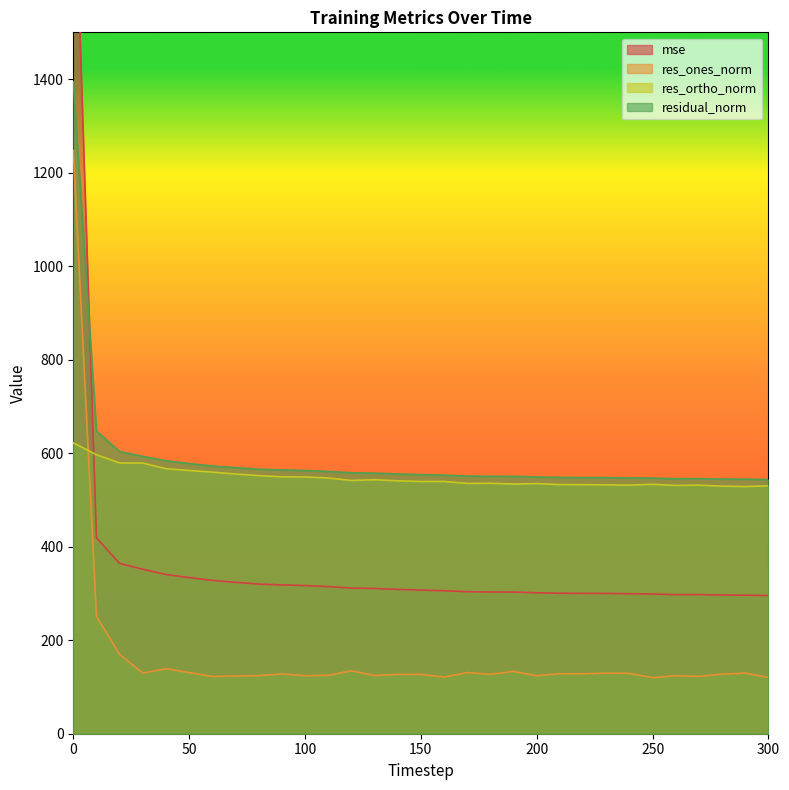

What is the sum of the mse values at 280 and 250?

595.5